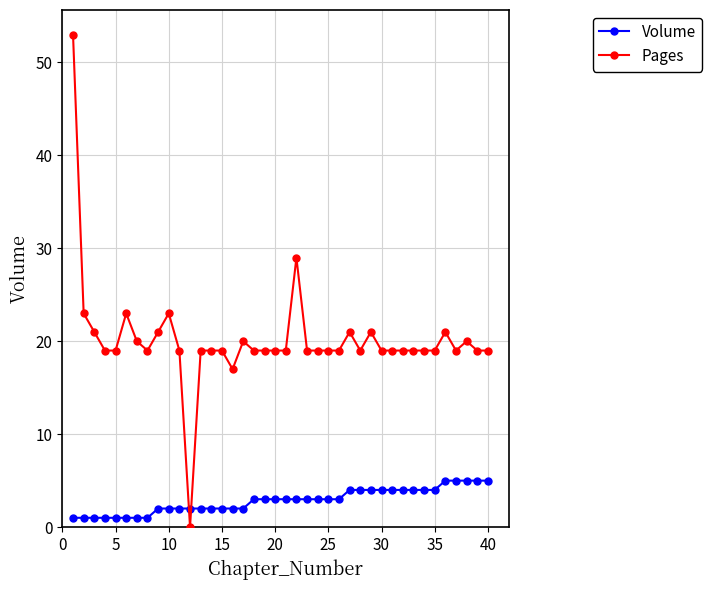

Reading left to right, transcribe all the data shown in this chart.

Volume: 1	1	1	1	1	1	1	1	2	2	2	2	2	2	2	2	2	3	3	3	3	3	3	3	3	3	4	4	4	4	4	4	4	4	4	5	5	5	5	5
Pages: 53	23	21	19	19	23	20	19	21	23	19	0	19	19	19	17	20	19	19	19	19	29	19	19	19	19	21	19	21	19	19	19	19	19	19	21	19	20	19	19